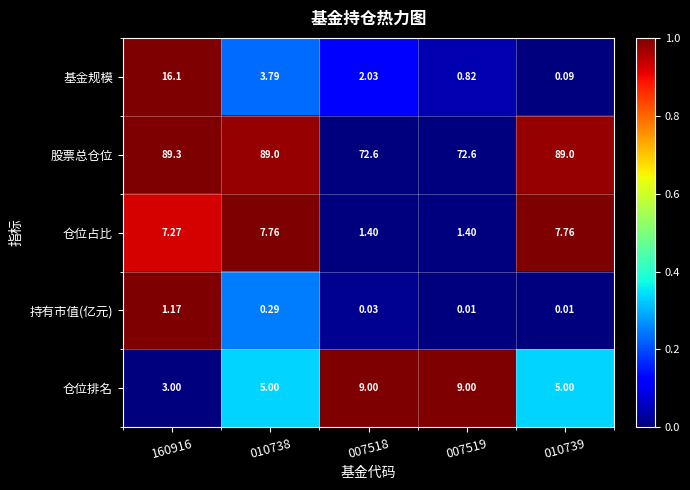

Which series changed the most between 160916 and 007518?

股票总仓位